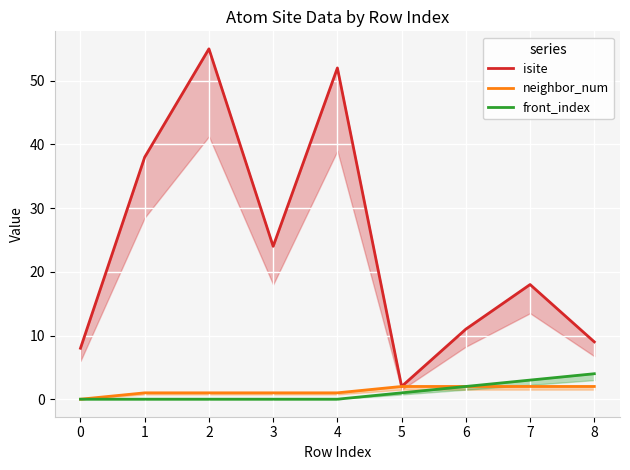

How many values in the isite series are below 18?

4